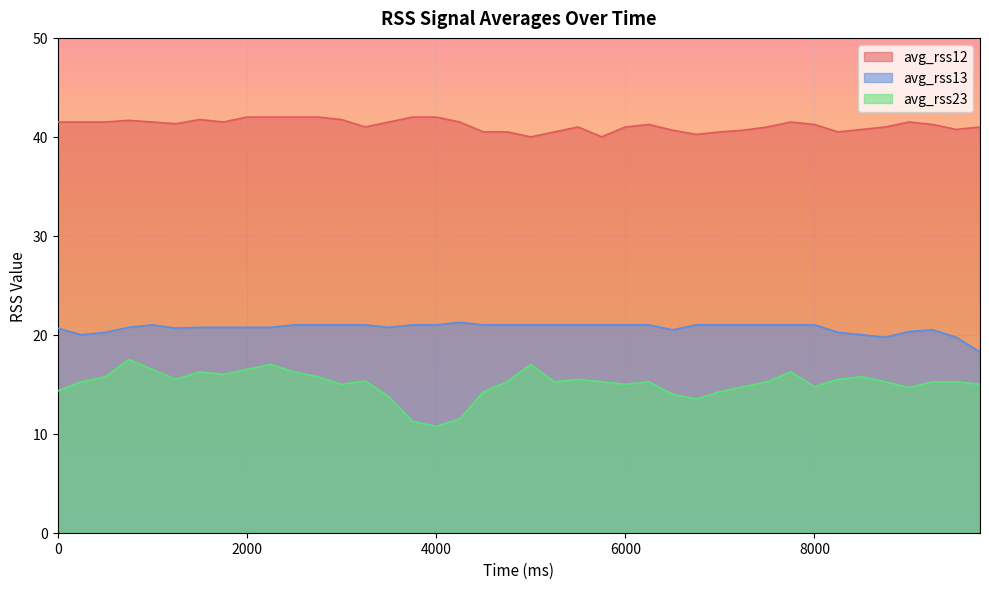

True or false: avg_rss13 and avg_rss12 cross at least once.

False